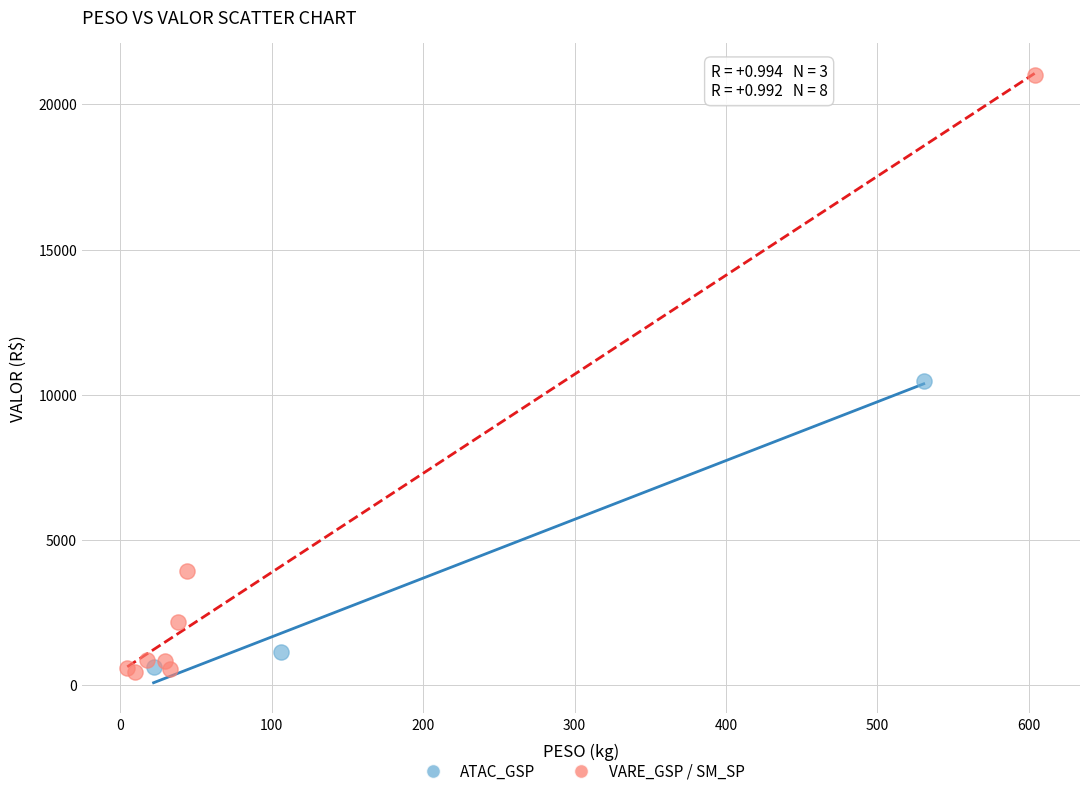

Which series reaches the maximum Y coordinate?

VARE_GSP / SM_SP